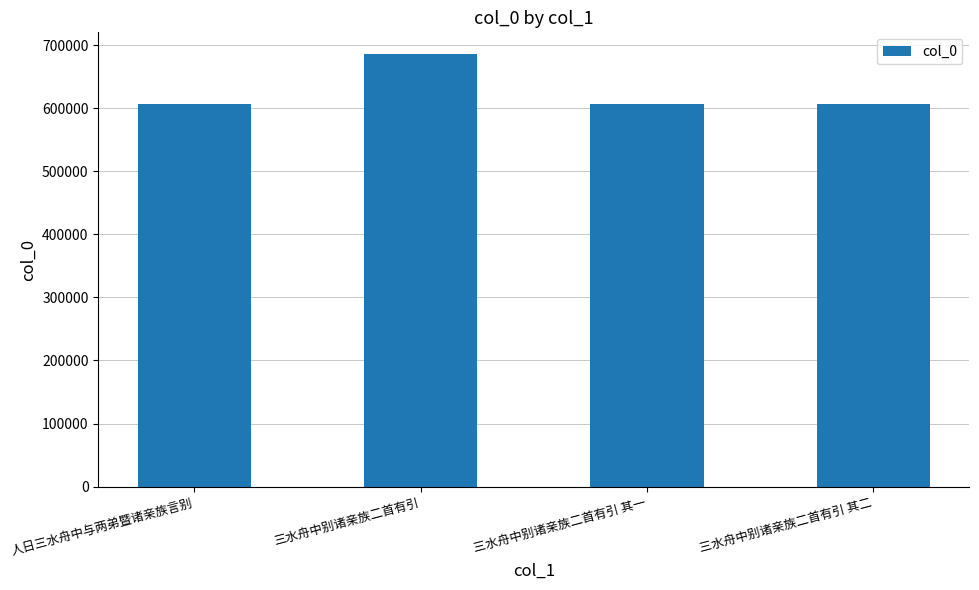

Which category has the highest value across all series?

三水舟中别诸亲族二首有引